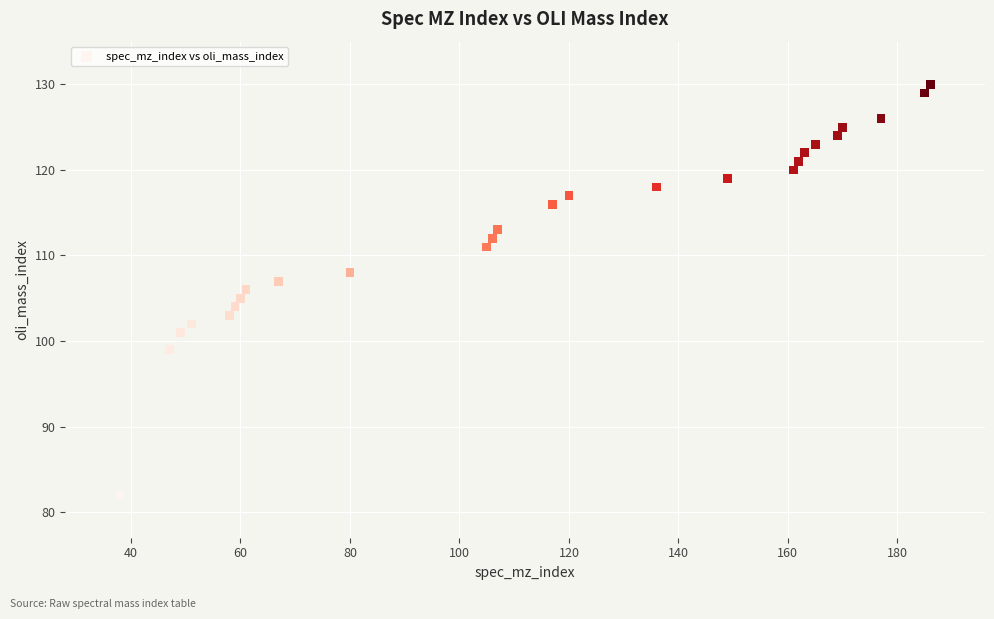

What is the range of Y values (max minus min)?

48